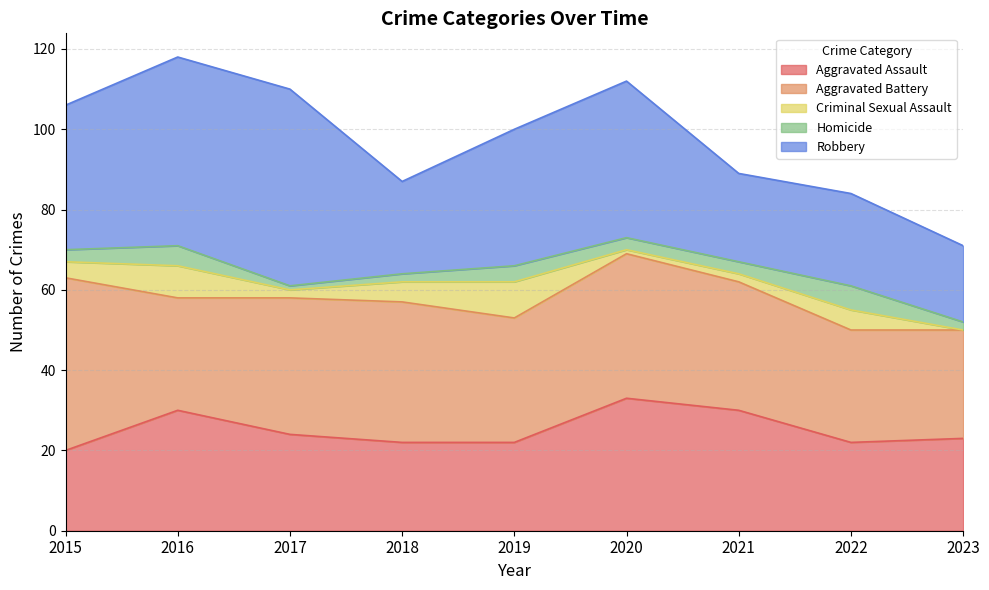

What is the approximate value of Robbery at 2020?

39